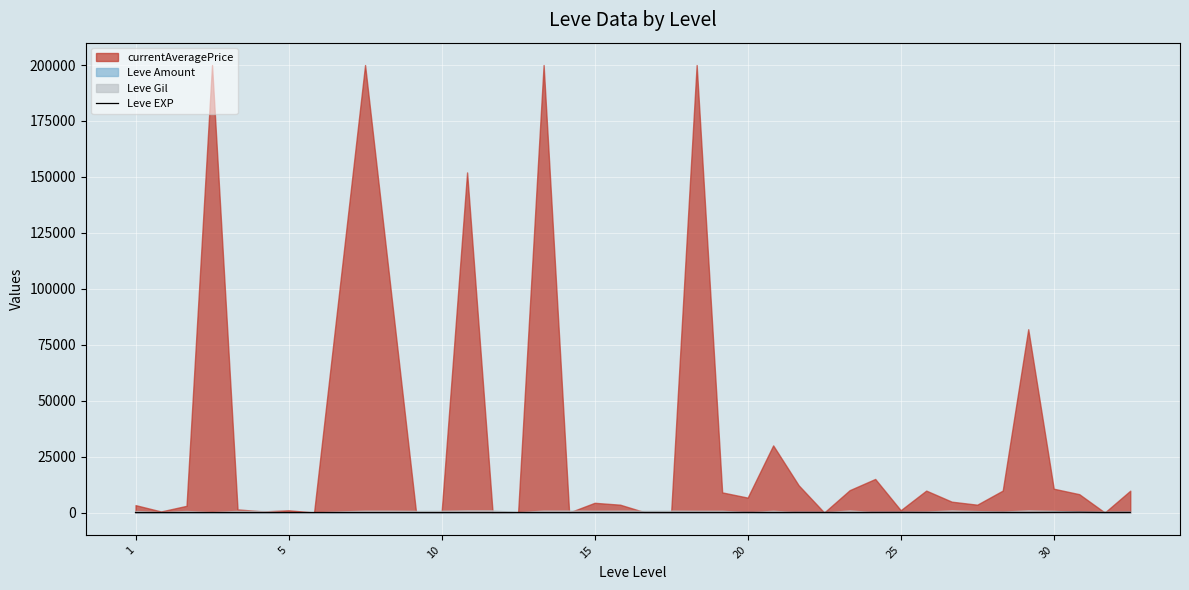

Does the chart display data point markers on the line(s)?

No